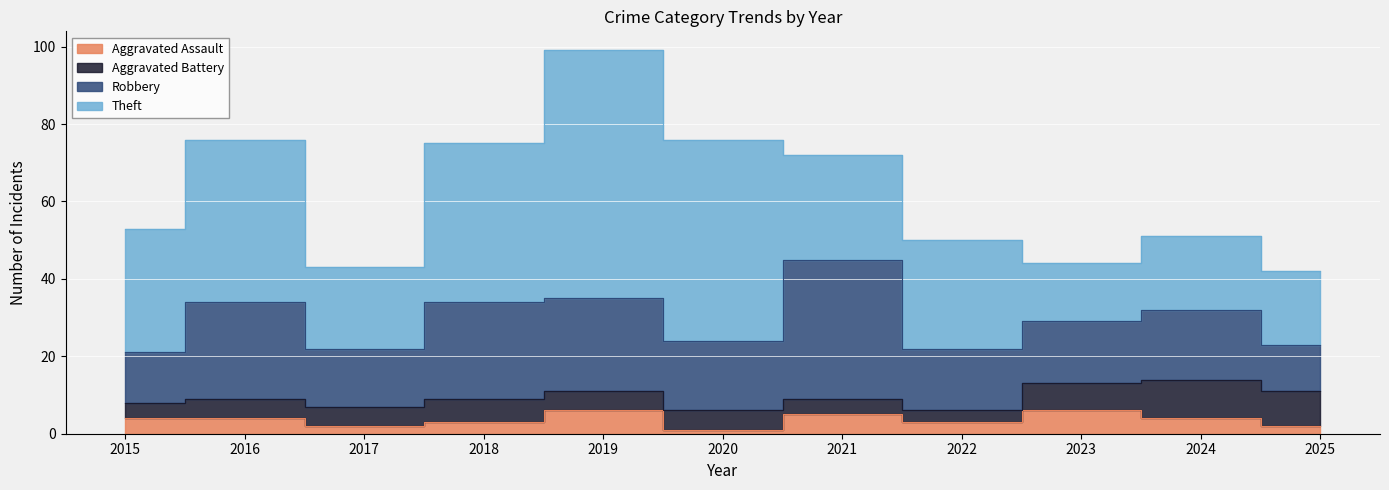

What is the average value of the Aggravated Battery series?

6